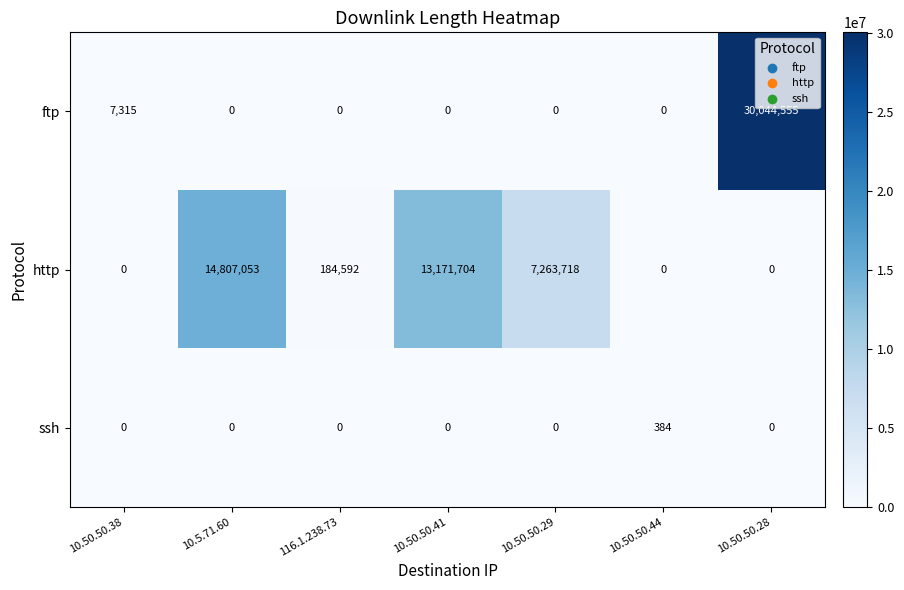

What is the average value of the ssh series?

55